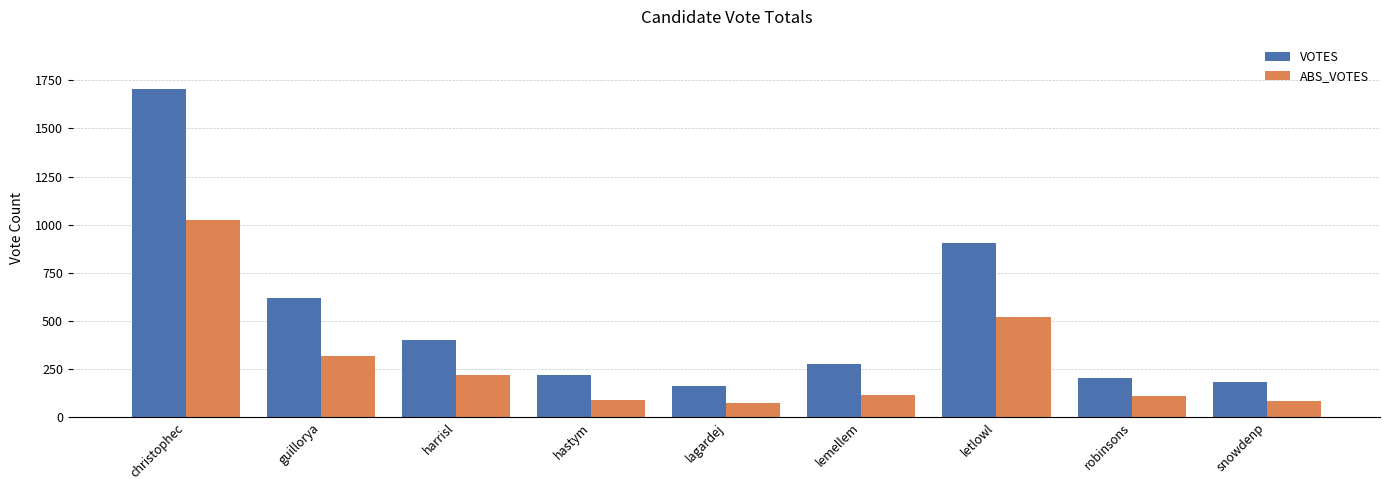

What is the difference between the maximum and minimum values in the VOTES series?

1541